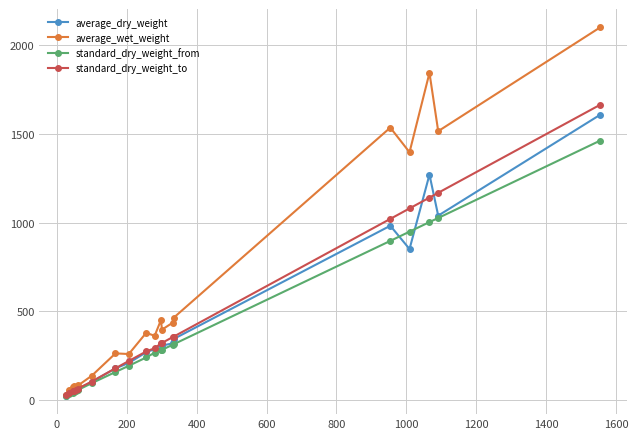

In average_wet_weight, how many points are higher than both neighbors (excluding endpoints)?

6